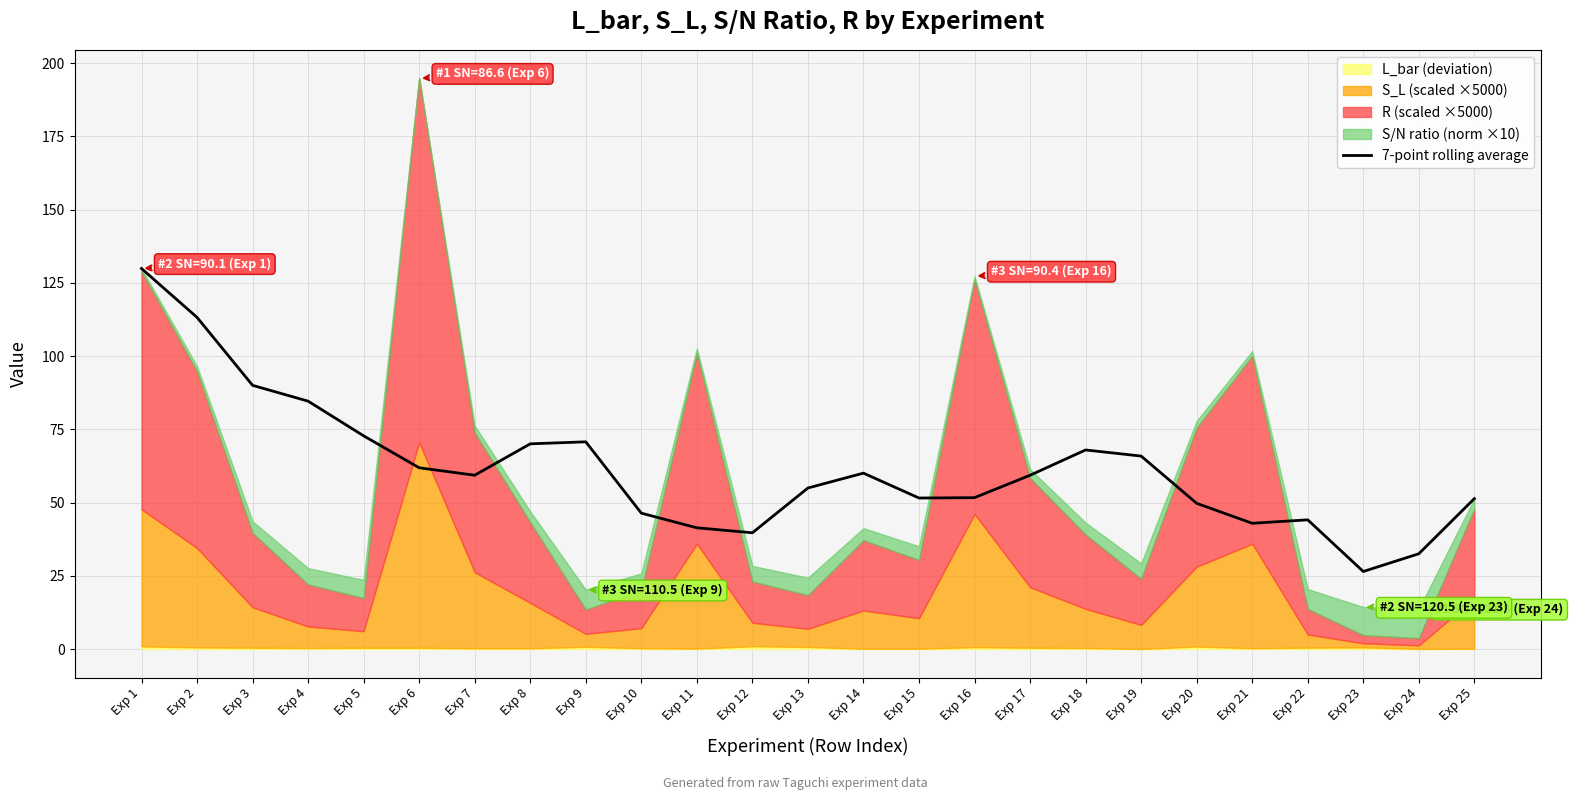

How many interior local peaks (higher than both neighbors) does the data have?

4